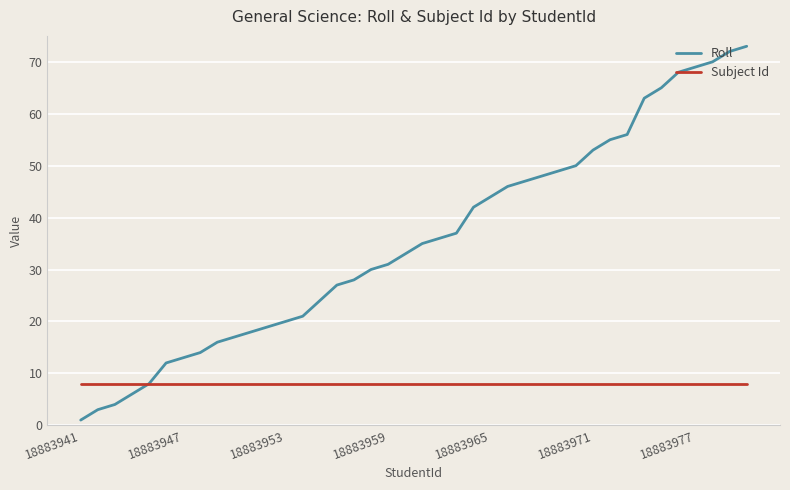

Is this an area chart (filled region under the line)?

No